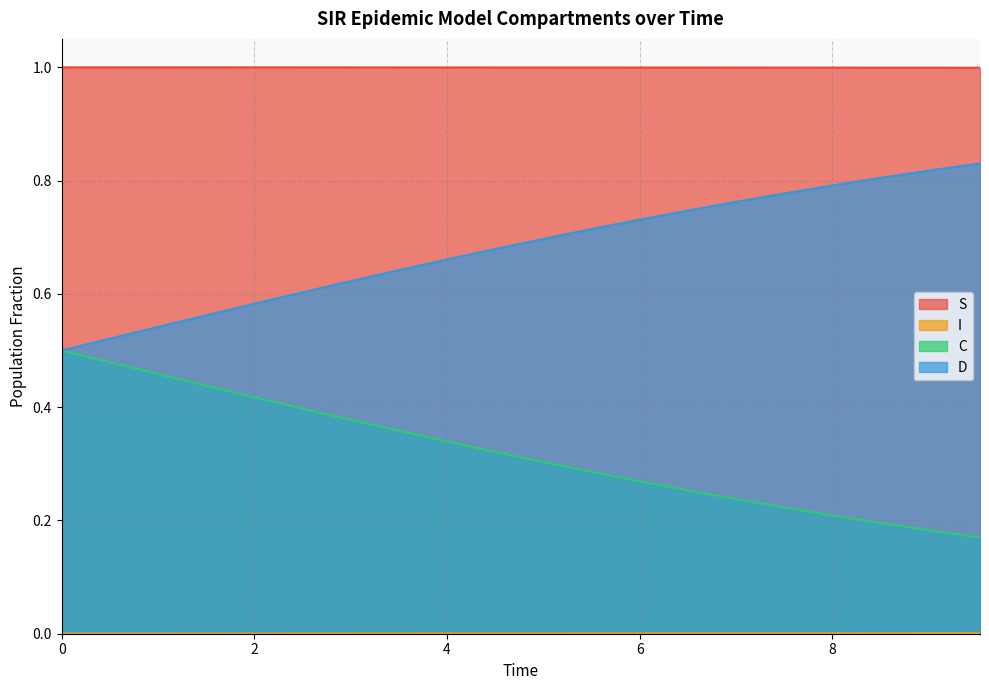

Is it true that D equals 1.2 at 11?

False